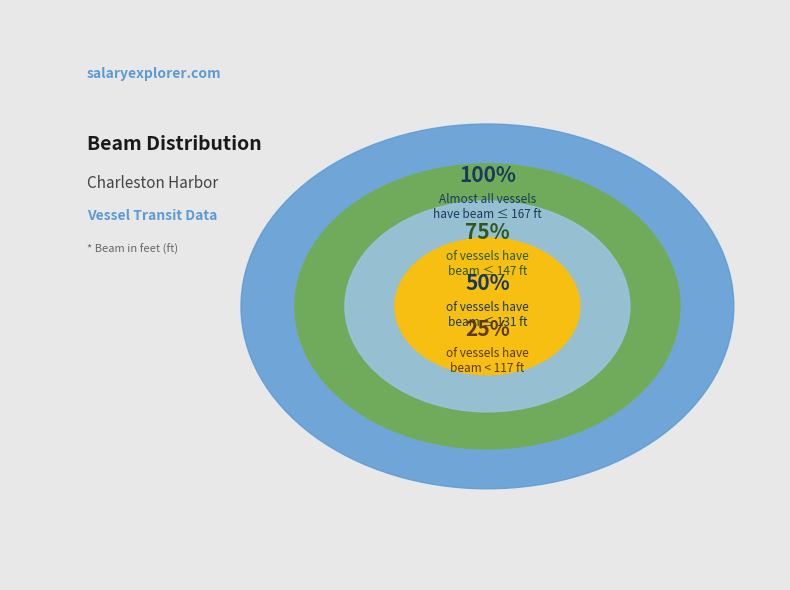

Which category has the biggest portion of the pie?

167 ft